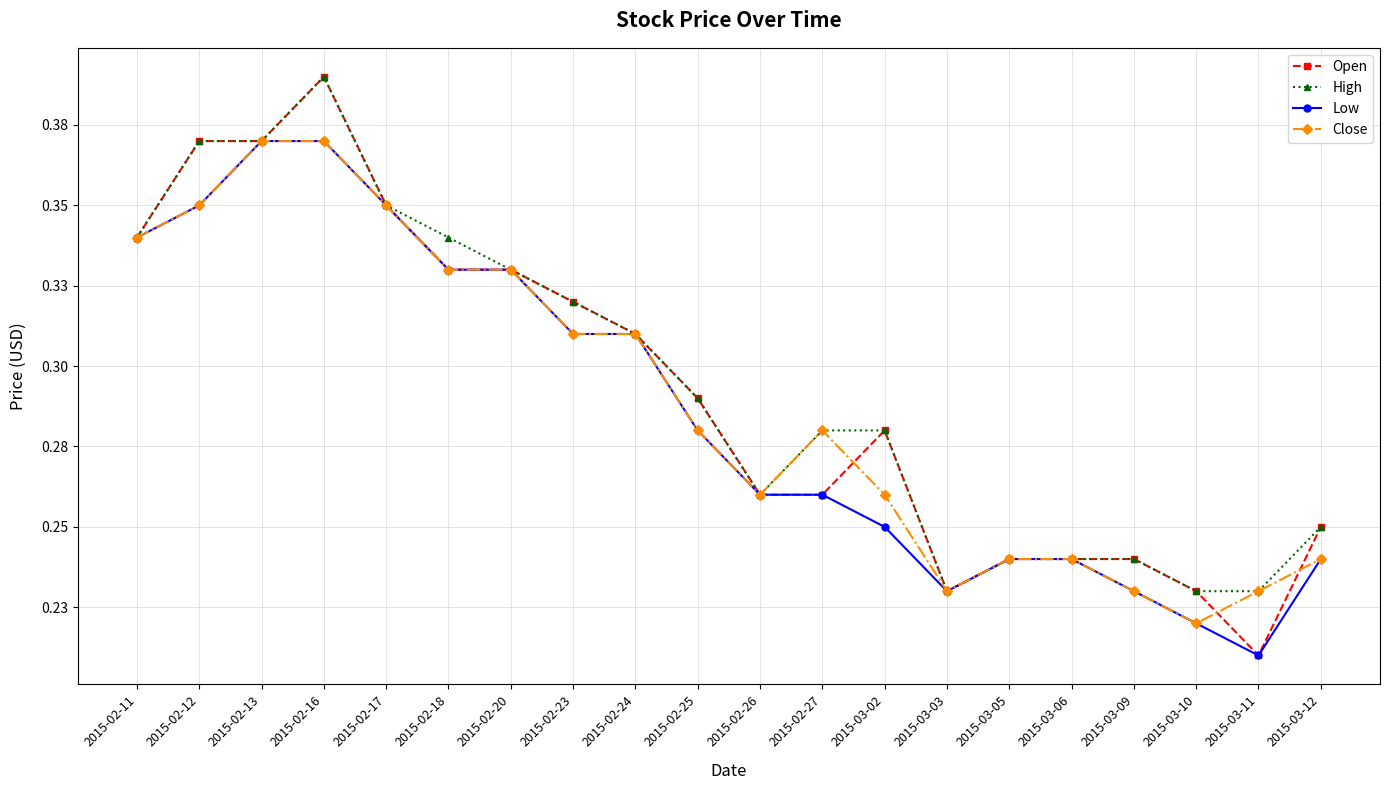

The Open series shows 0.2 at 2015-03-10. True or false?

True